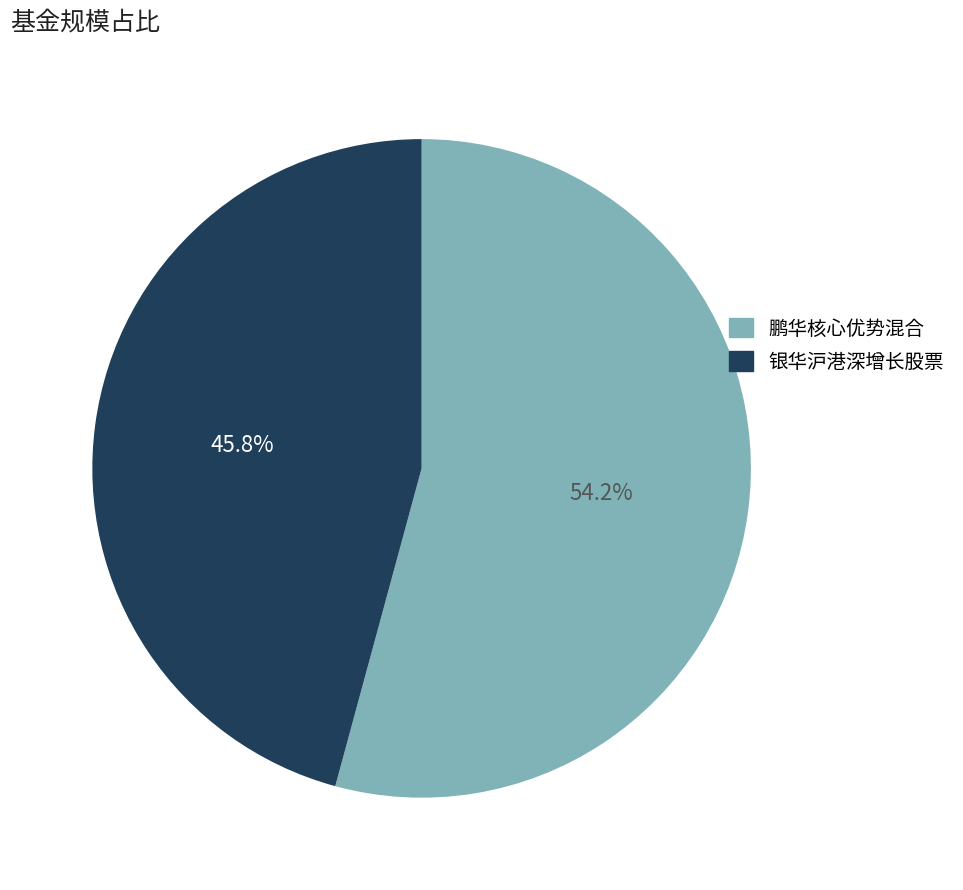

What is the ratio of the value at 银华沪港深增长股票 to the value at 鹏华核心优势混合?

0.8